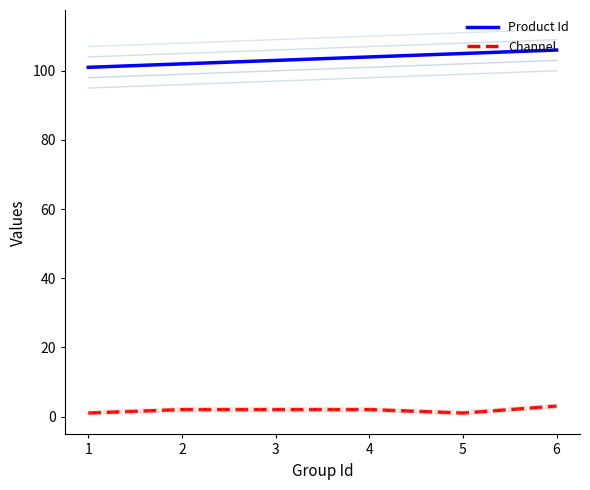

True or false: Product Id has a value of 106 at 6.

True